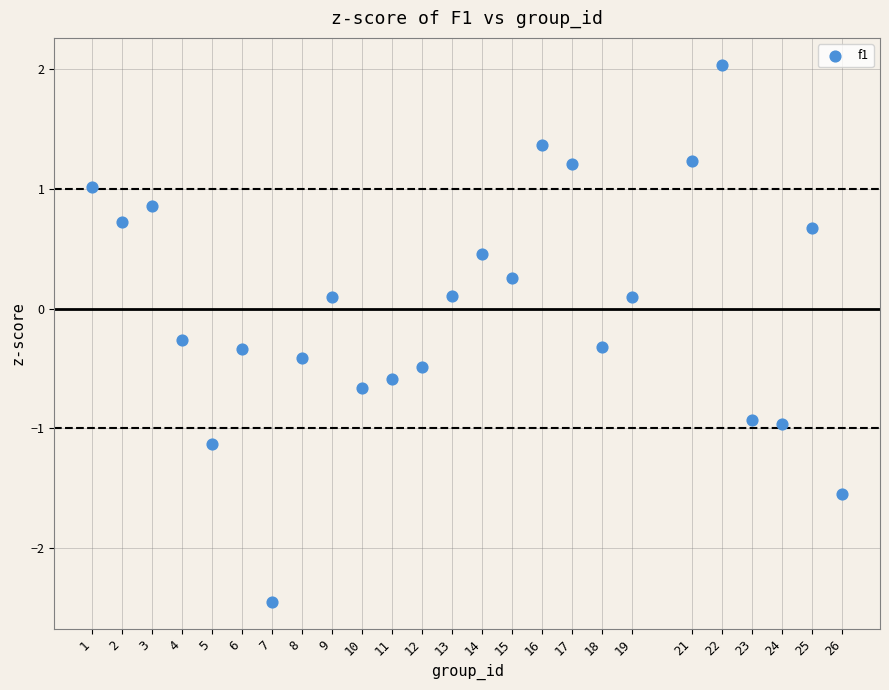

What is the range of Y values (max minus min)?

4.5